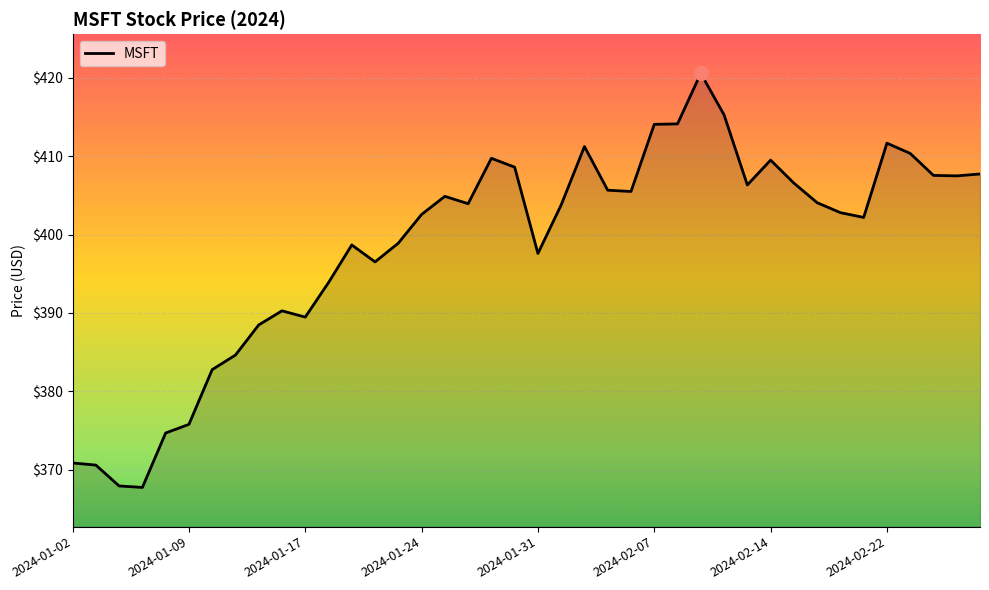

What is the minimum value shown in the chart?

367.8